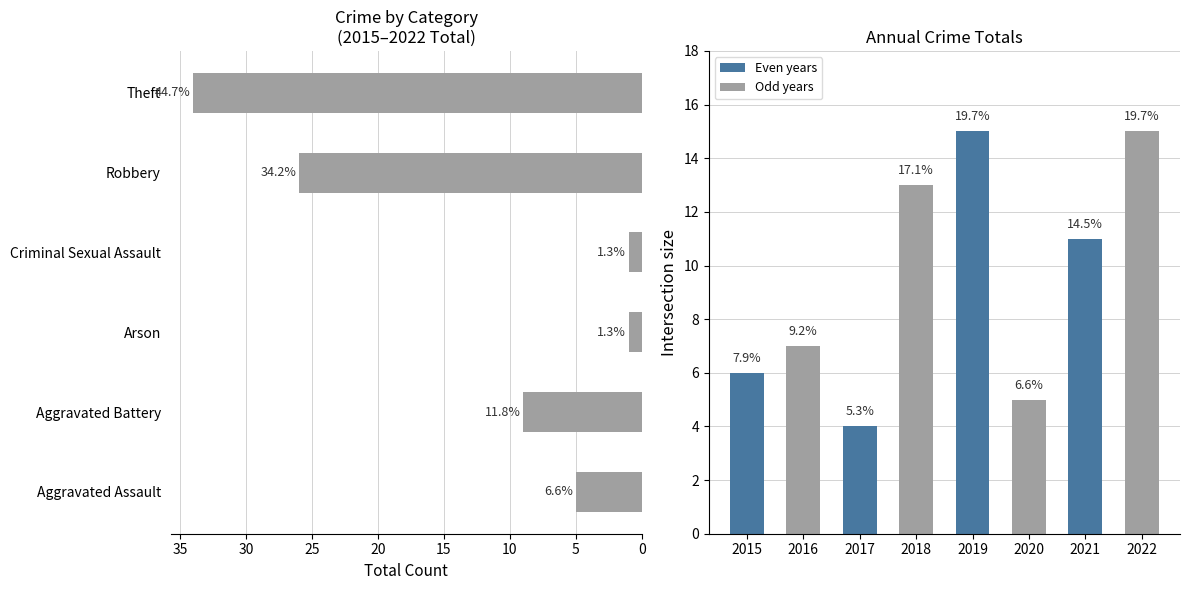

Count the values in the range 1 to 26.

5